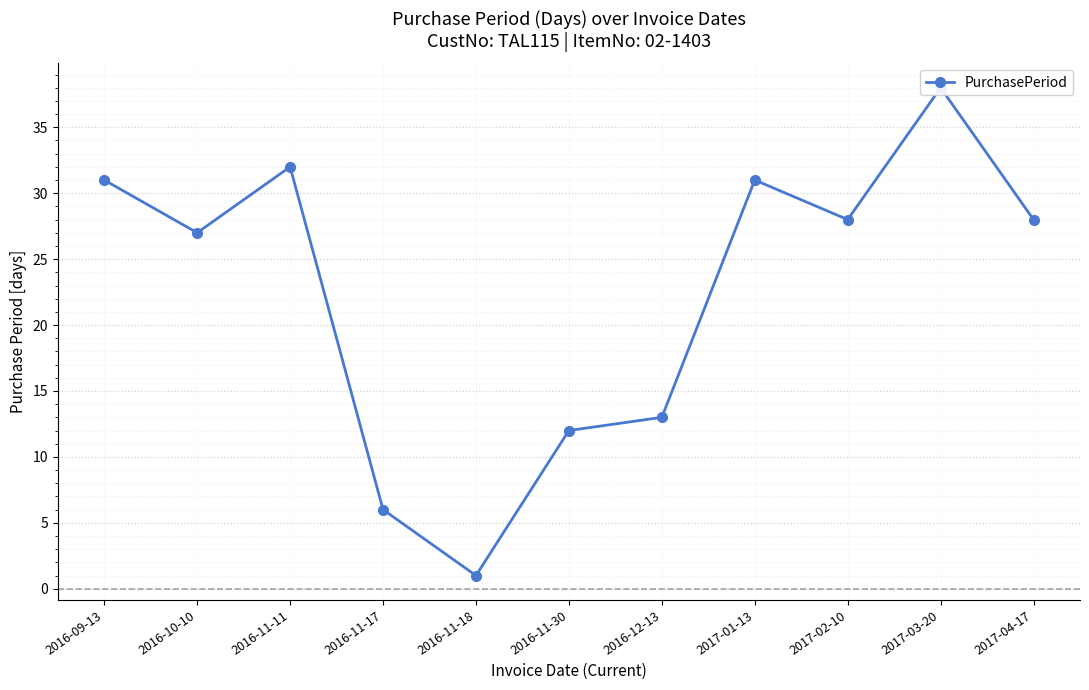

The chart shows a value of 1 at 2016-11-17. True or false?

False